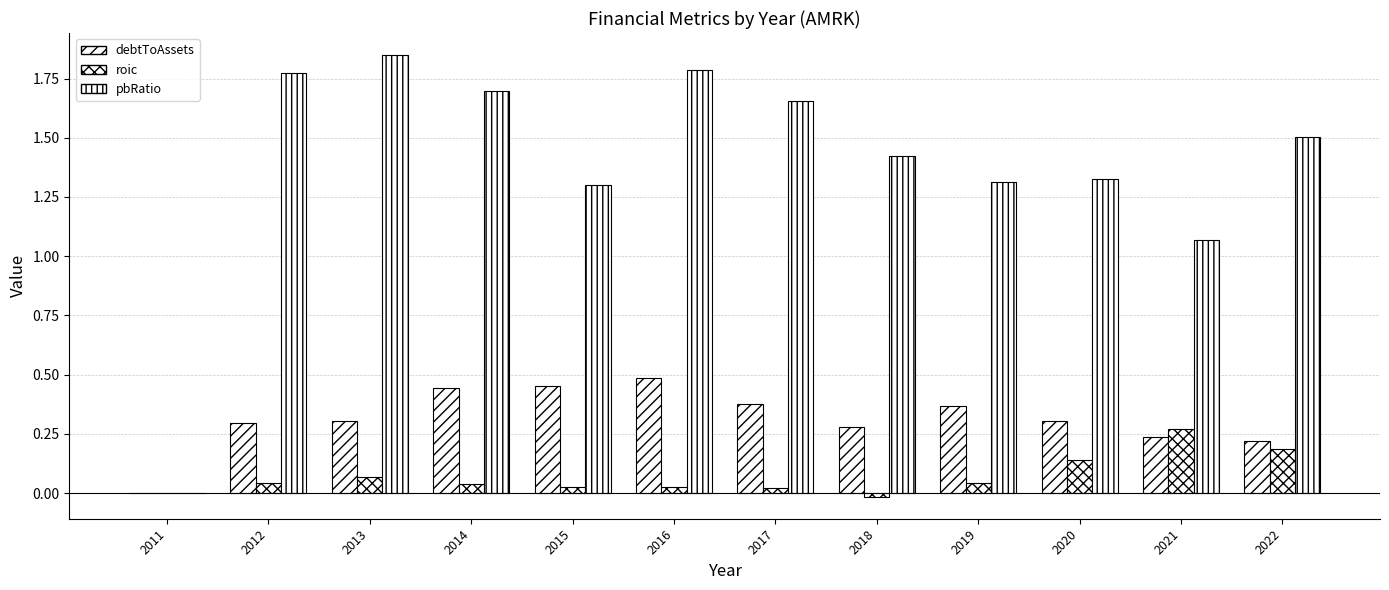

How many values in the pbRatio series exceed 1?

11